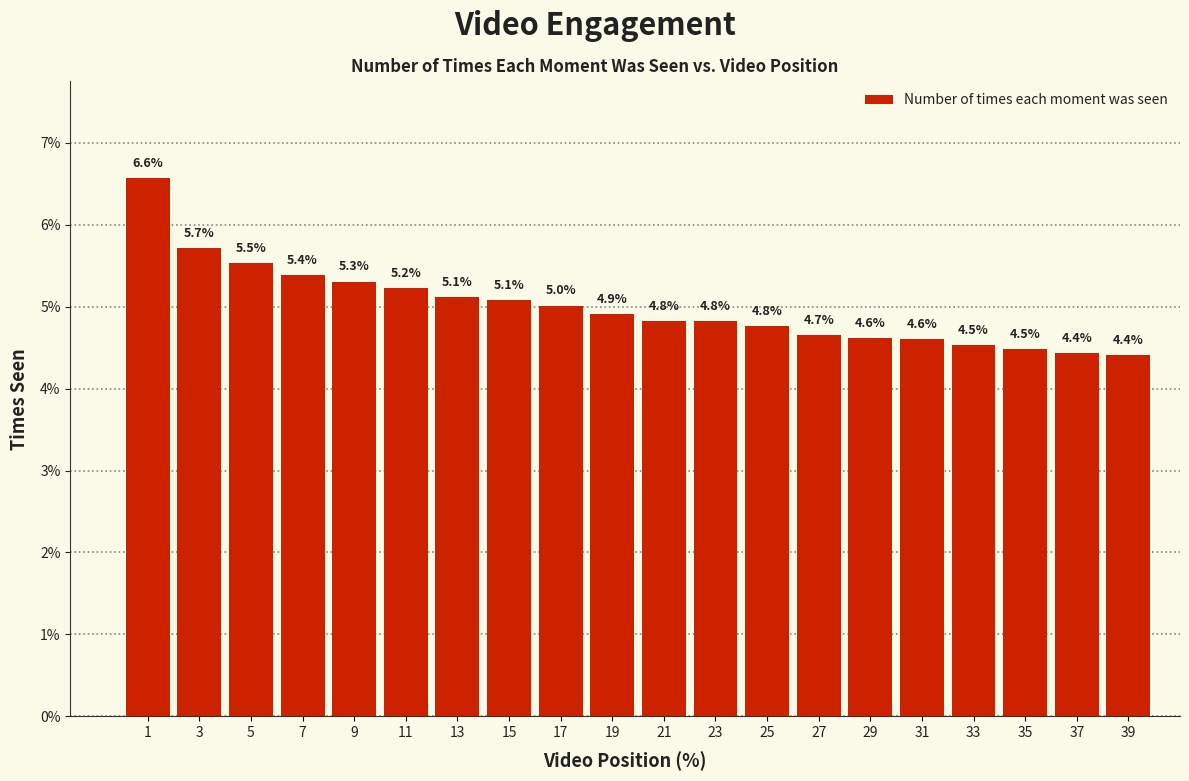

Reading right to left, transcribe all the data shown in this chart.

4.4	4.4	4.5	4.5	4.6	4.6	4.7	4.8	4.8	4.8	4.9	5.0	5.1	5.1	5.2	5.3	5.4	5.5	5.7	6.6